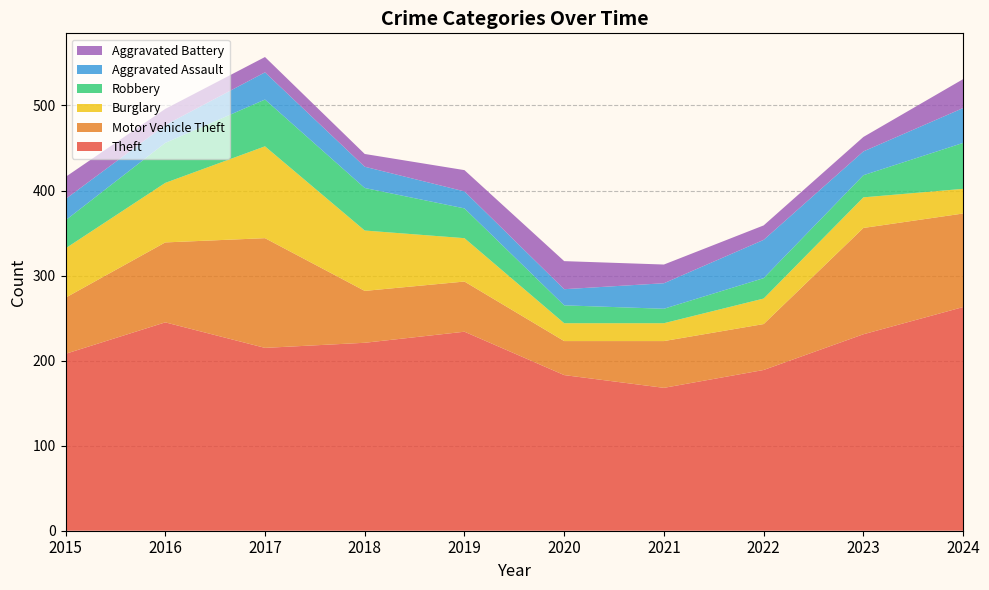

Reading left to right, extract all data points from this chart.

Theft: 208	245	215	221	234	183	168	189	231	263
Motor Vehicle Theft: 66	94	129	61	59	40	55	54	125	110
Burglary: 58	70	108	71	51	21	21	30	36	29
Robbery: 33	47	55	50	35	21	17	24	26	54
Aggravated Assault: 25	21	32	25	20	19	30	45	28	41
Aggravated Battery: 26	19	18	15	25	33	22	17	17	34